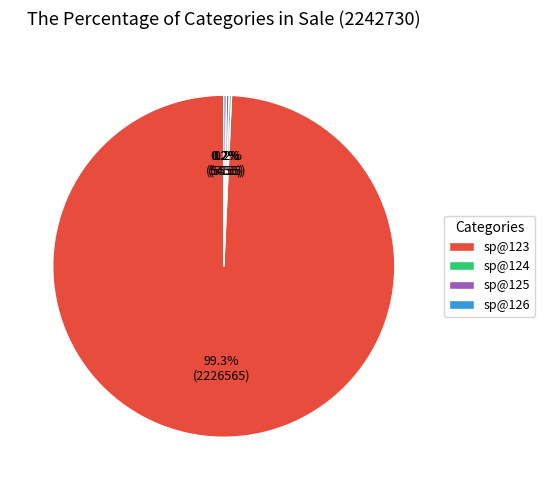

What is the largest slice in the pie chart?

sp@123